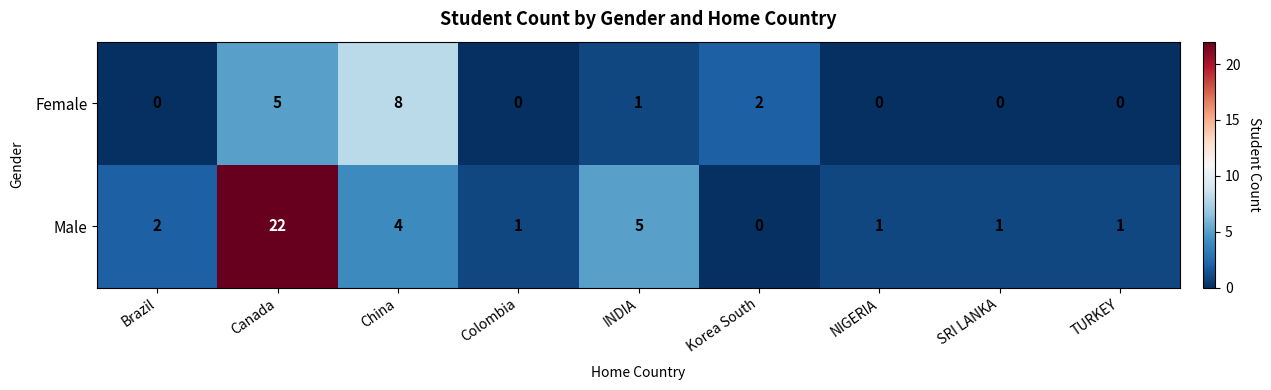

Where does the Male series first go above 1?

Brazil